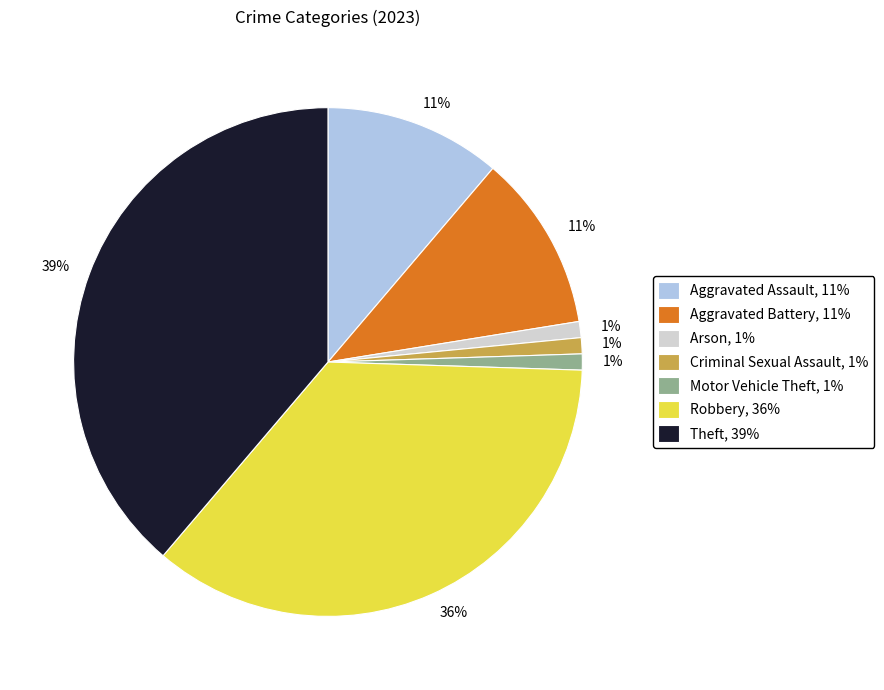

Which has a higher value, Theft, 39% or Robbery, 36%?

Theft, 39%